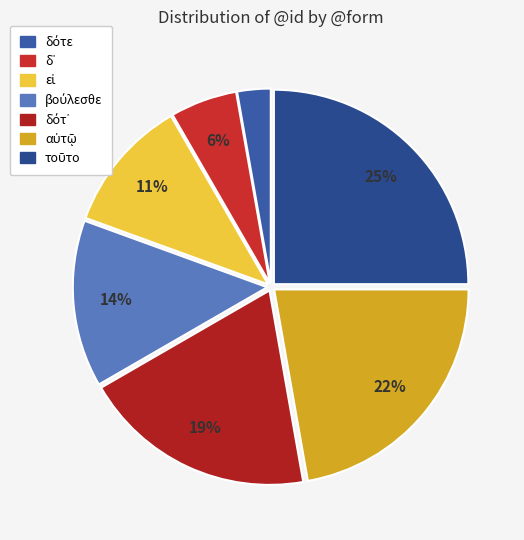

Which slice is the largest?

τοῦτο